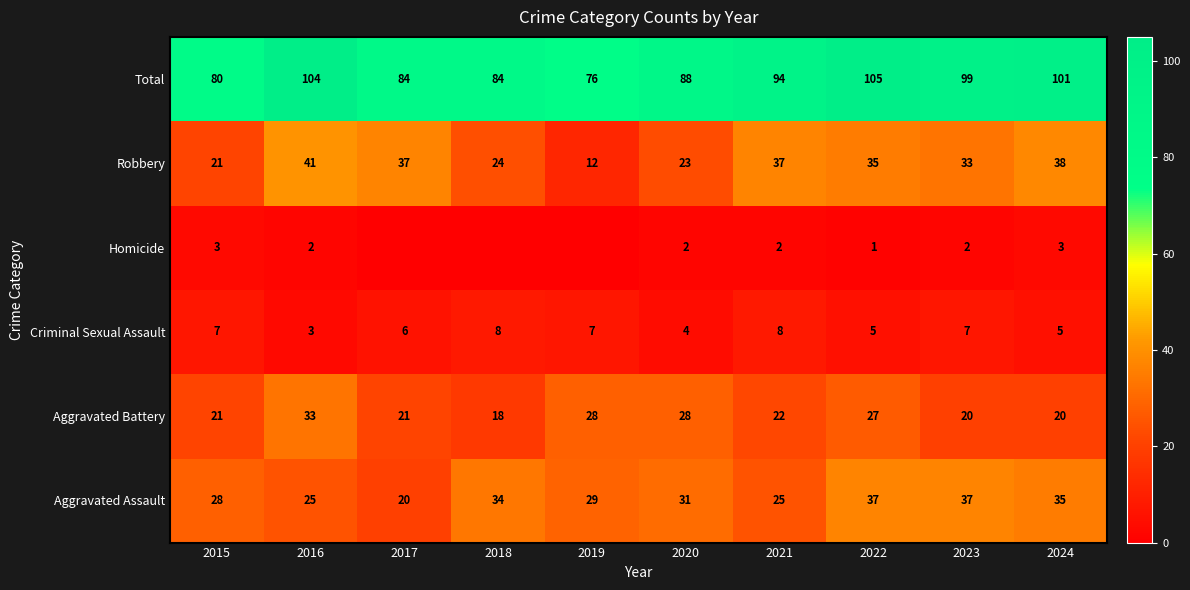

At which label is Robbery closest to 26?

2018